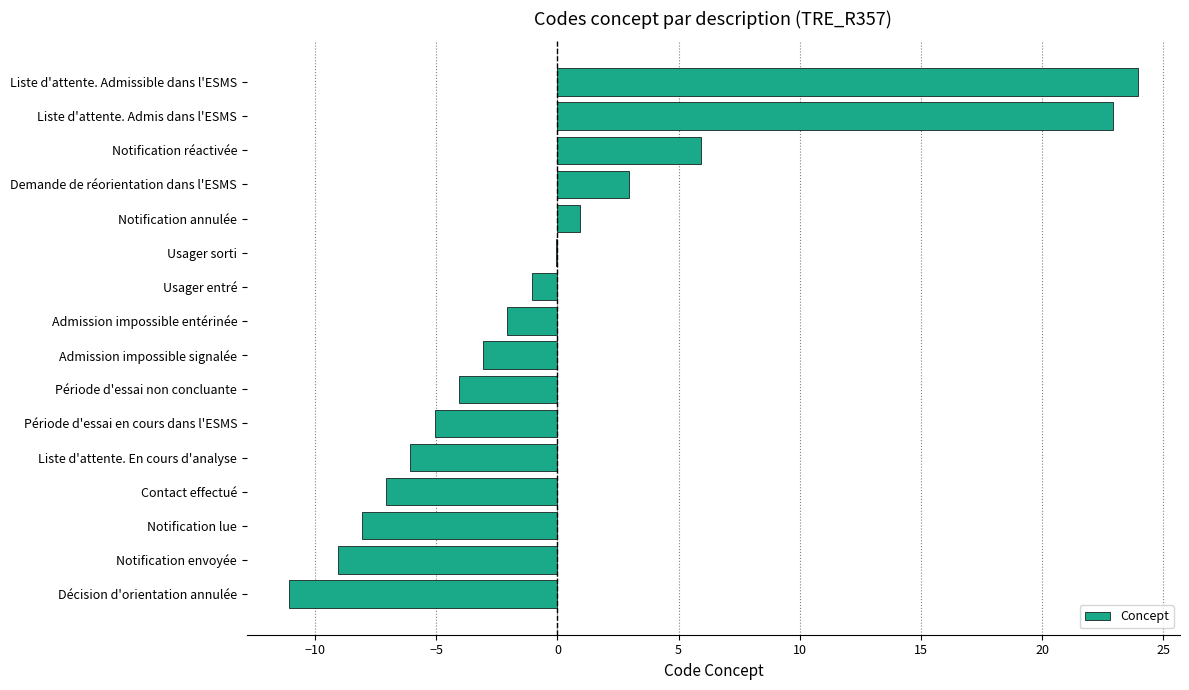

How many data points are above -2?

7